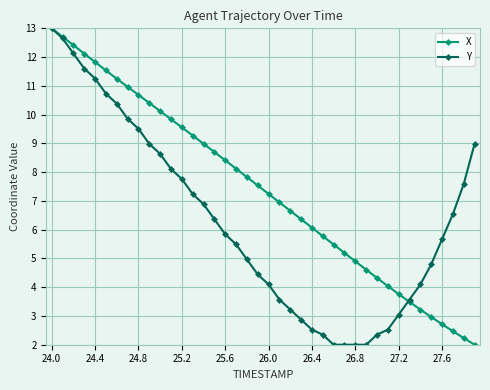

What is the highest value of the Y series?

13.0